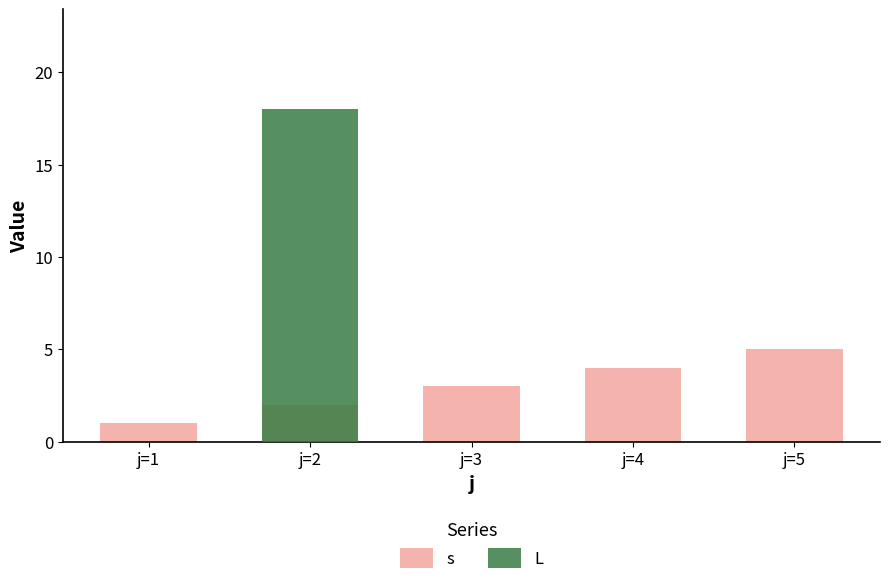

Which has a higher value, j=3 or j=5?

j=5